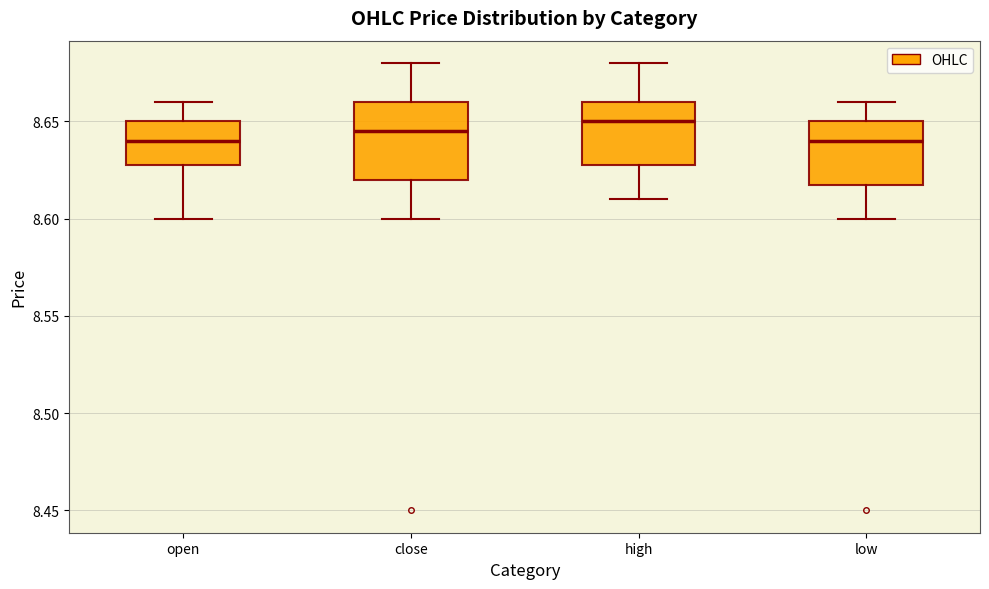

Where is the lower edge of the box for close on the y-axis? The values are not printed on the chart, so give them approximately, as read against the axis.

8.620